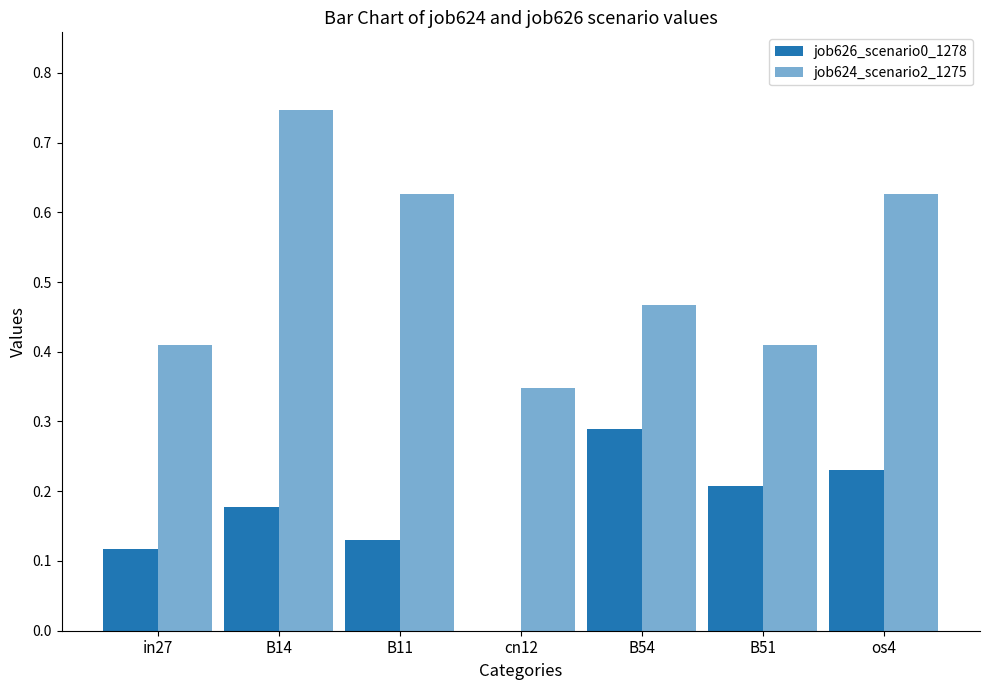

Reading left to right, extract all data points from this chart.

job626_scenario0_1278: 0.1	0.2	0.1	0.0	0.3	0.2	0.2
job624_scenario2_1275: 0.4	0.7	0.6	0.3	0.5	0.4	0.6